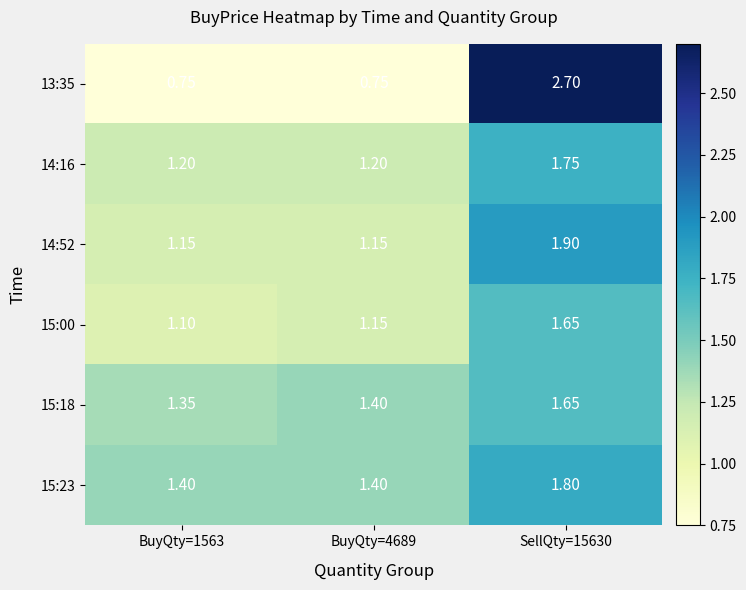

Is the value of 15:00 at BuyQty=4689 greater than the value of 13:35 at SellQty=15630?

No